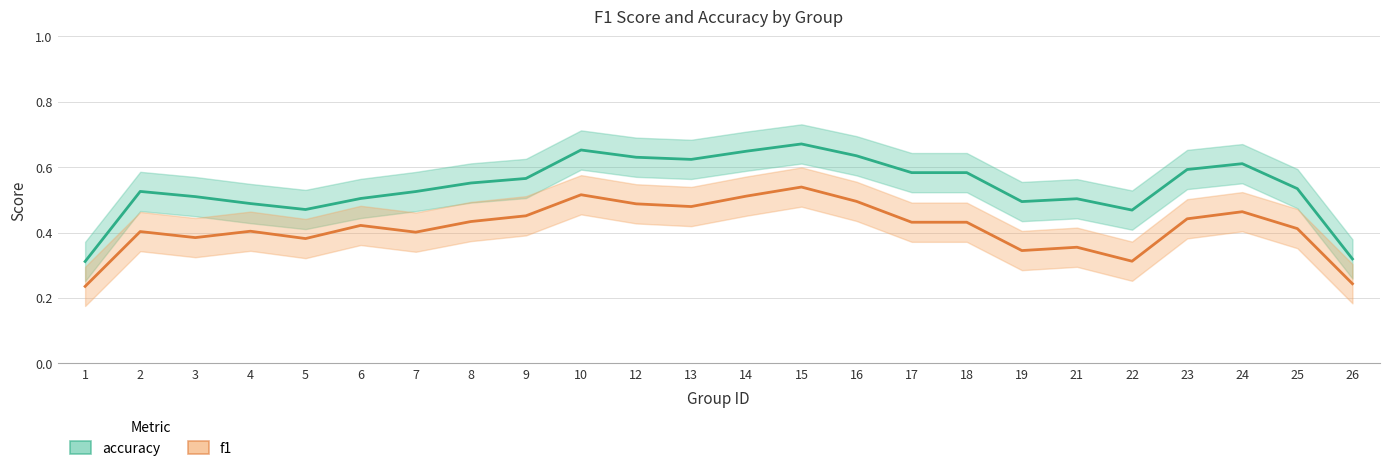

At which category does the chart reach its minimum across all series?

1